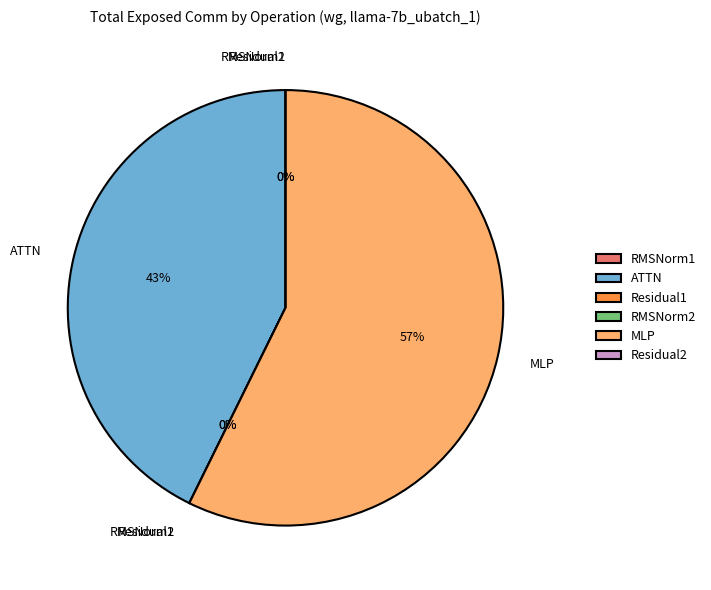

True or false: RMSNorm1 accounts for 0% of the total.

True